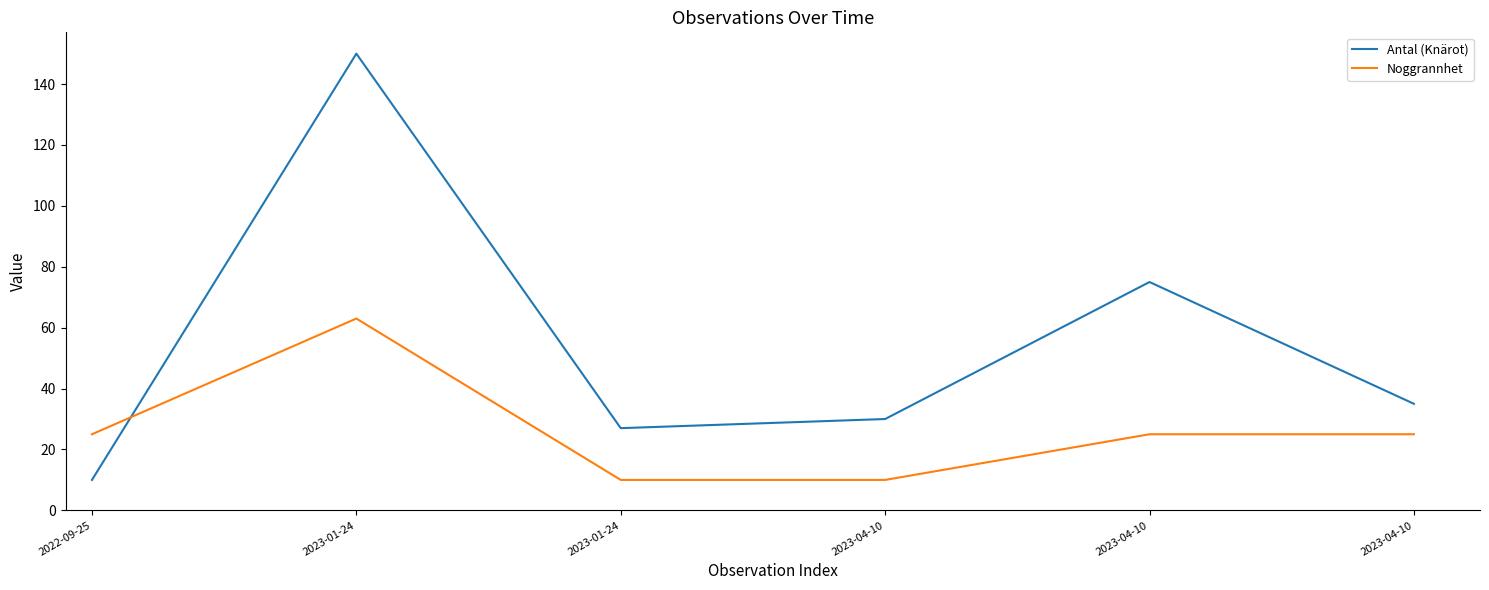

What is the difference between the Noggrannhet values at 2022-09-25 and 2023-01-24?

15